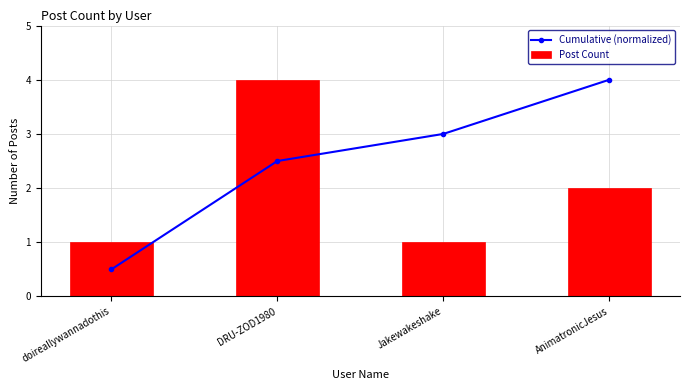

At which label does Post Count first exceed 2?

DRU-ZOD1980